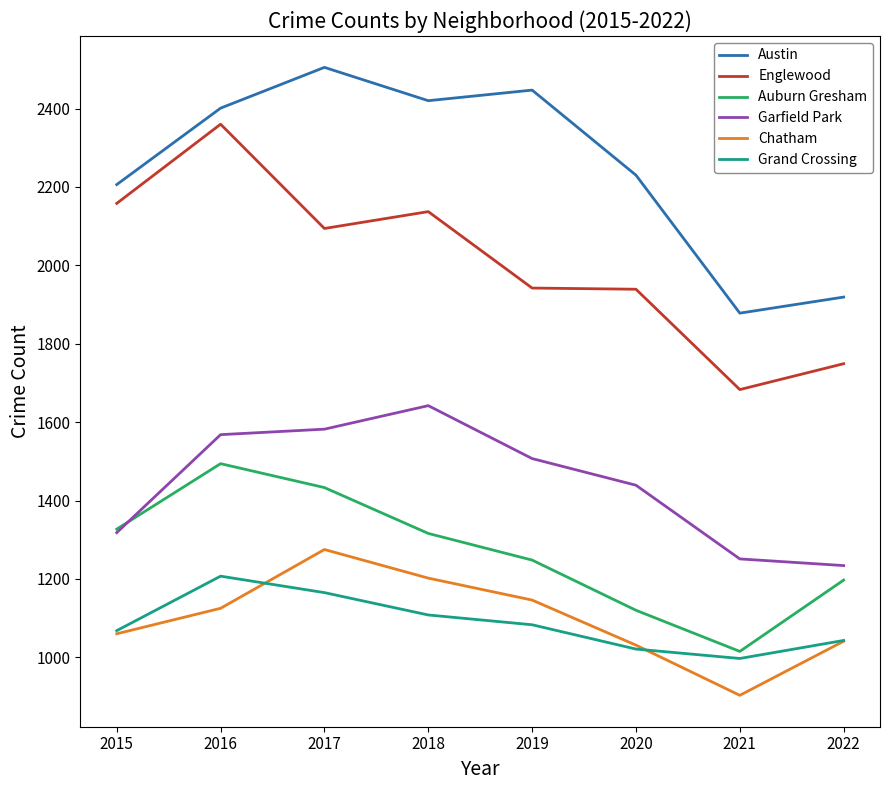

How many series are shown in this chart?

6